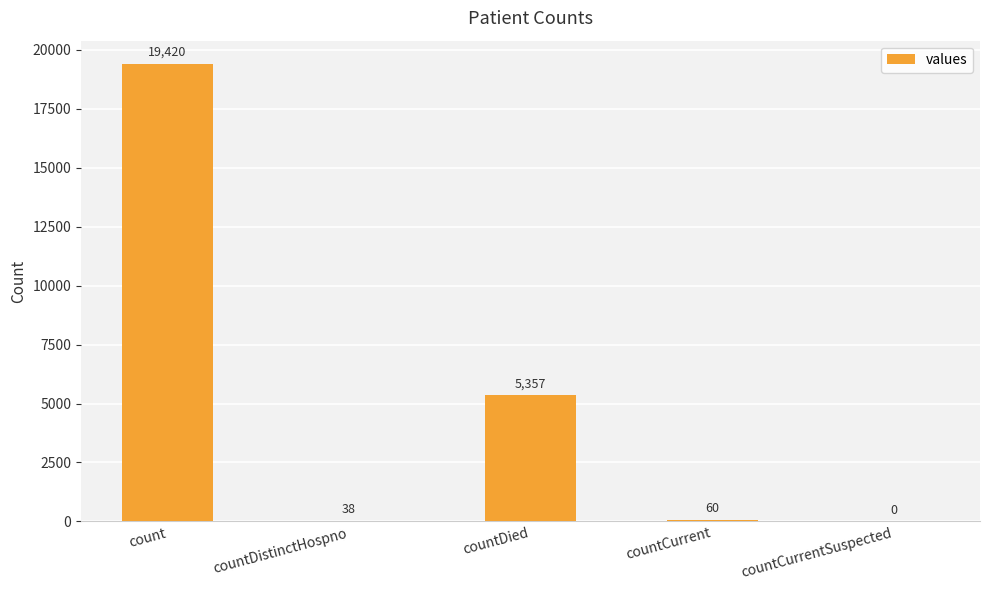

Reading left to right, what are all the values shown in this chart?

19420	38	5357	60	0